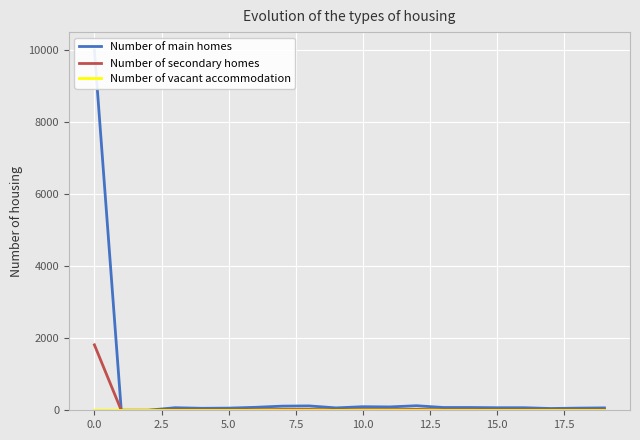

True or false: Number of main homes has a value of 0.0 at 2.5.

True